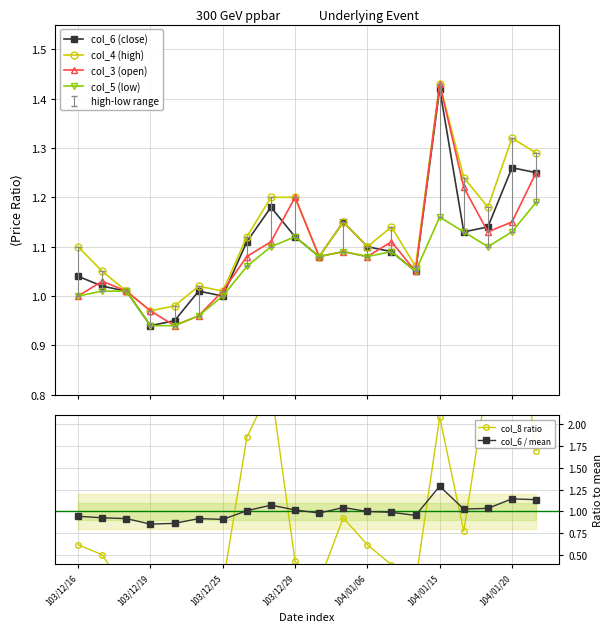

True or false: col_5 (low) has more than 0 points higher than both neighbors.

True